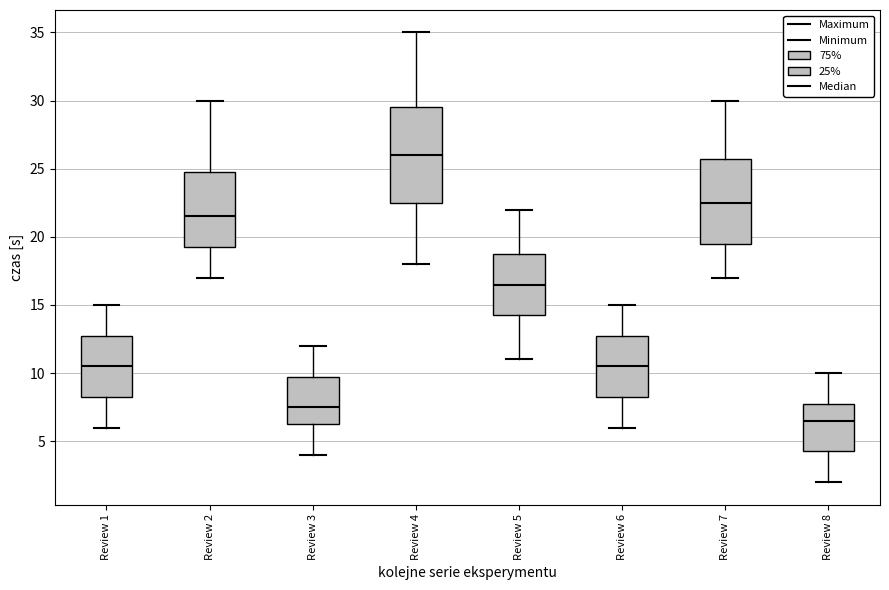

Reading left to right, read every box against the y-axis: the position of its median line, the range the box covers, and the ends of its whiskers. The values are not printed on the chart, so give them approximately, as read against the axis.

Review 1: median 10.5, box 8.5 to 13.0, whiskers 6.0 to 15.0
Review 2: median 21.5, box 19.5 to 25.0, whiskers 17.0 to 30.0
Review 3: median 7.5, box 6.5 to 10.0, whiskers 4.0 to 12.0
Review 4: median 26.0, box 22.5 to 29.5, whiskers 18.0 to 35.0
Review 5: median 16.5, box 14.5 to 19.0, whiskers 11.0 to 22.0
Review 6: median 10.5, box 8.5 to 13.0, whiskers 6.0 to 15.0
Review 7: median 22.5, box 19.5 to 26.0, whiskers 17.0 to 30.0
Review 8: median 6.5, box 4.5 to 8.0, whiskers 2.0 to 10.0